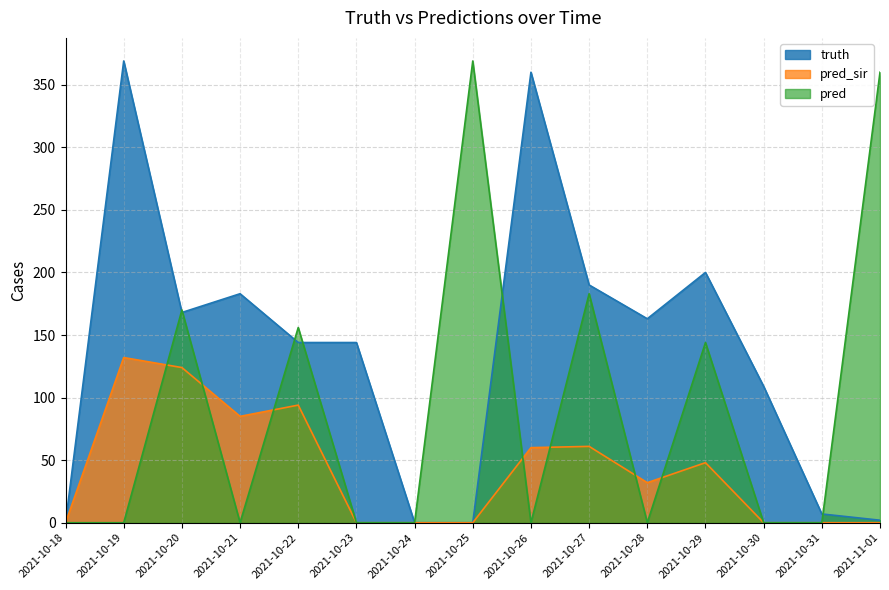

How many interior local peaks does the pred series have?

5